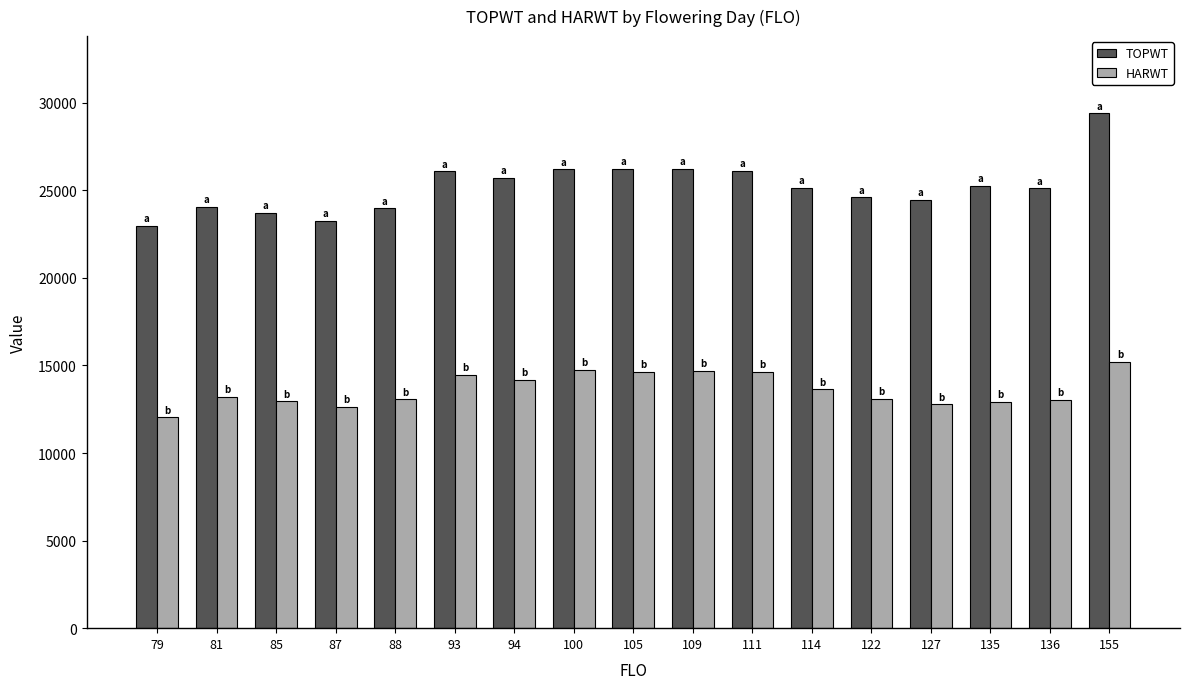

The value of HARWT at 94 is 8905. True or false?

False